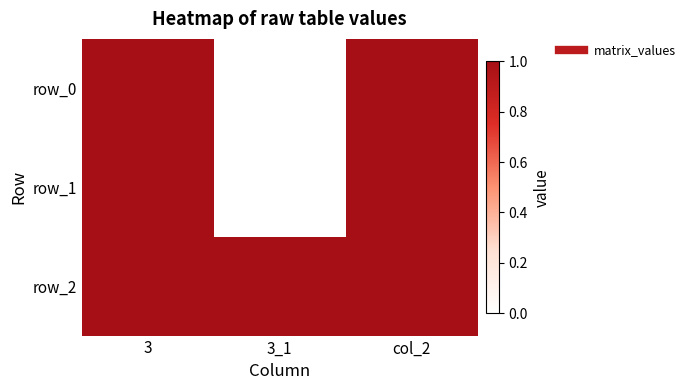

What is the highest value of the row_0 series?

1